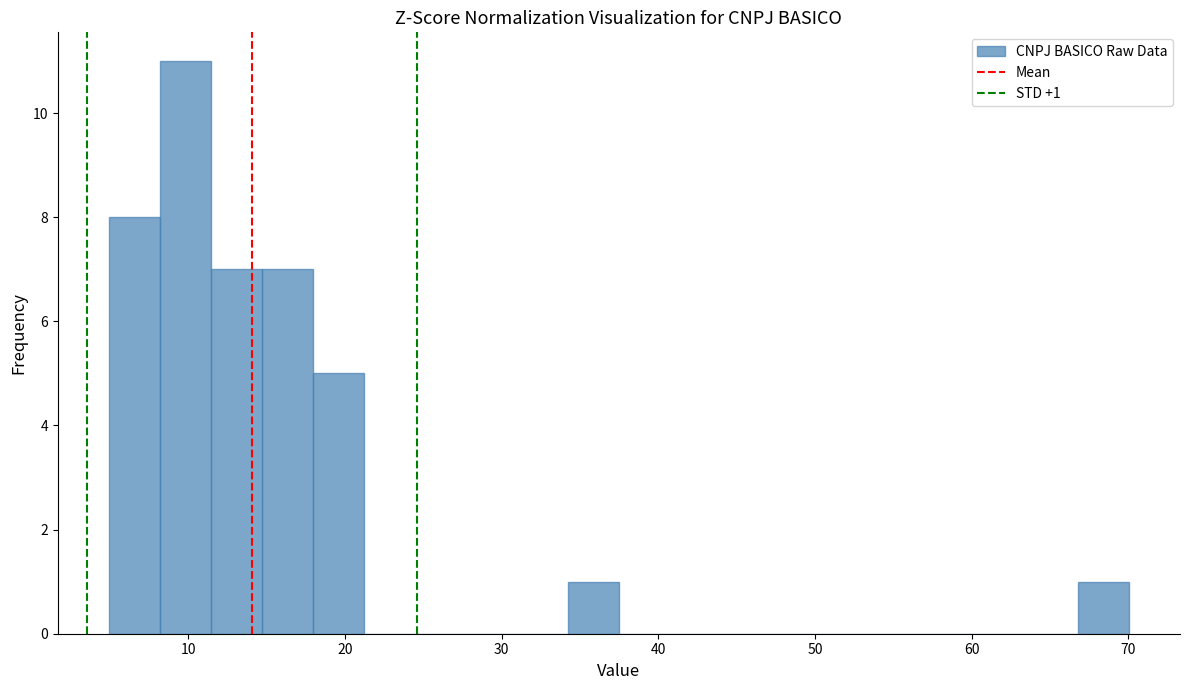

Read against the x-axis, roughly where is the centre of the tallest bar?

10